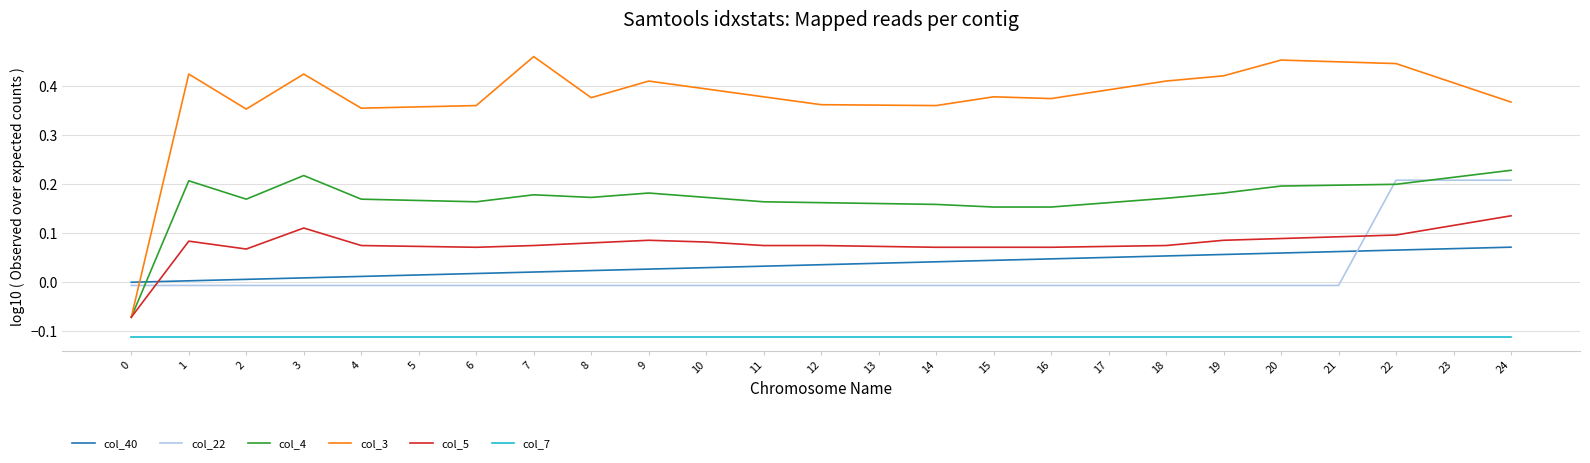

Which series has the largest total across all categories?

col_3